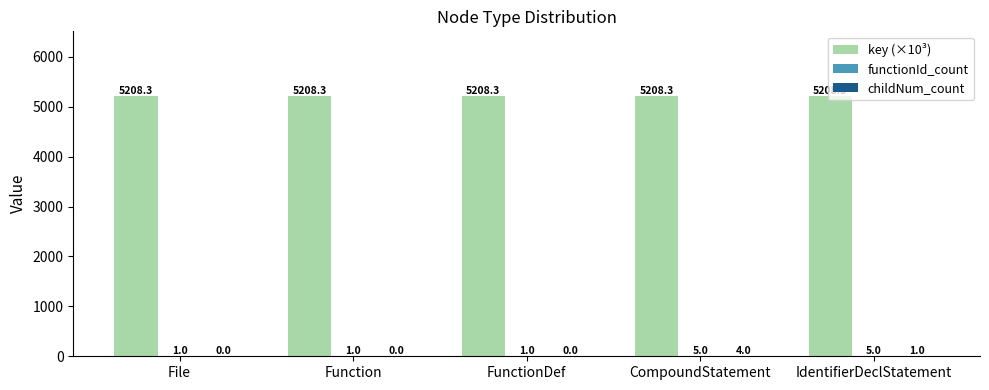

At which category is the sum across all series the highest?

CompoundStatement